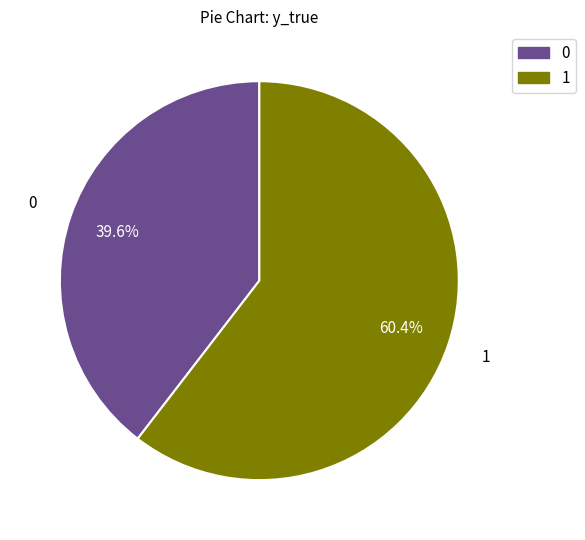

Rank the categories by value from highest to lowest.

1, 0